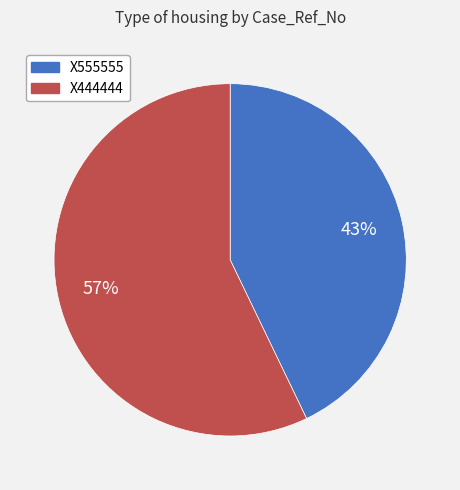

To the nearest percent, what percentage of the pie is X444444?

57%